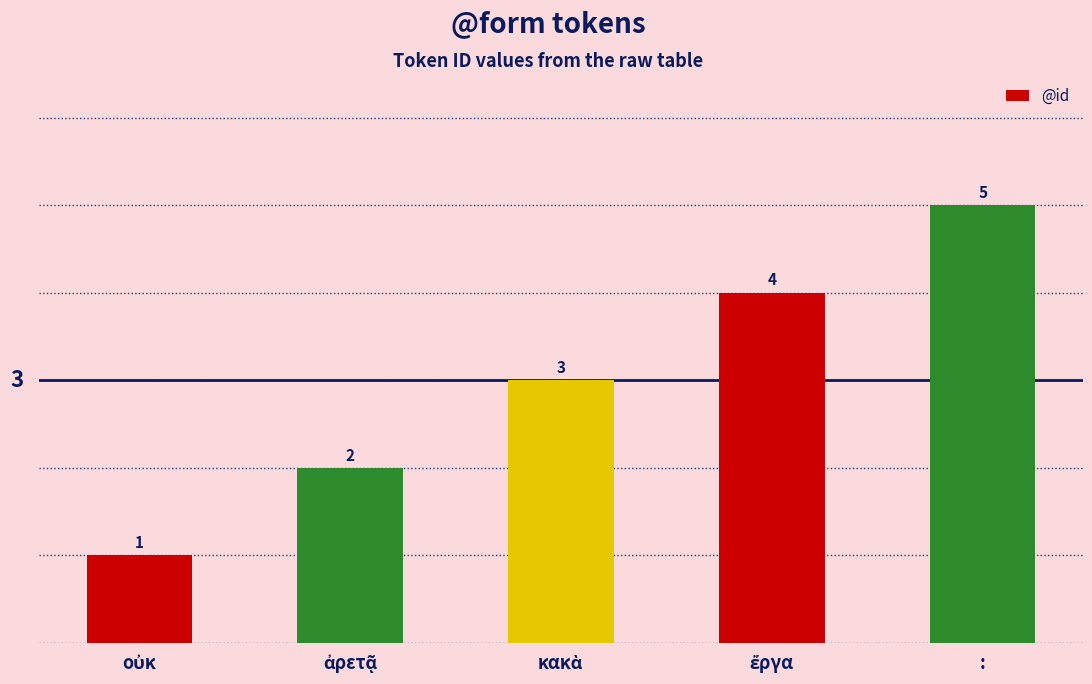

What is the value of the 1st bar from the left?

1